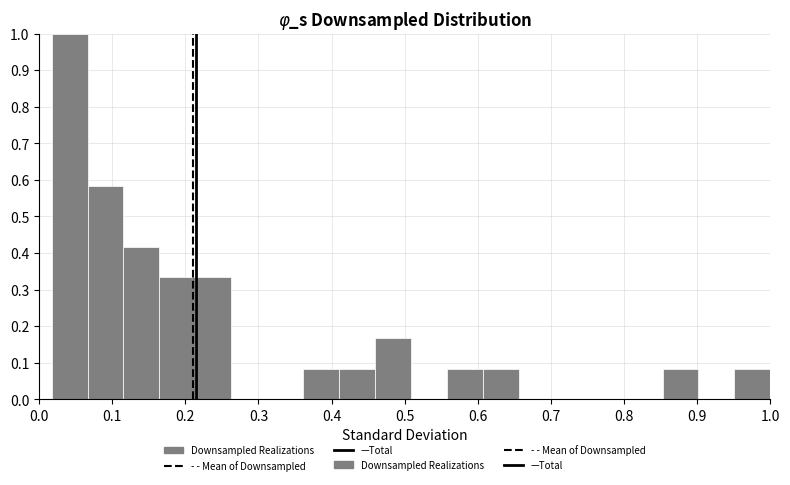

Reading left to right, list every bar in this chart as the range it spans on the x-axis followed by its height. Neither the bar edges nor the heights are printed on the chart, so give them approximately, as read against the axes.

0.02 to 0.07: 1.00
0.07 to 0.12: 0.58
0.12 to 0.16: 0.42
0.16 to 0.21: 0.33
0.21 to 0.26: 0.33
0.26 to 0.31: 0
0.31 to 0.36: 0
0.36 to 0.41: 0.08
0.41 to 0.46: 0.08
0.46 to 0.51: 0.17
0.51 to 0.56: 0
0.56 to 0.61: 0.08
0.61 to 0.66: 0.08
0.66 to 0.71: 0
0.71 to 0.75: 0
0.75 to 0.80: 0
0.80 to 0.85: 0
0.85 to 0.90: 0.08
0.90 to 0.95: 0
0.95 to 1.00: 0.08